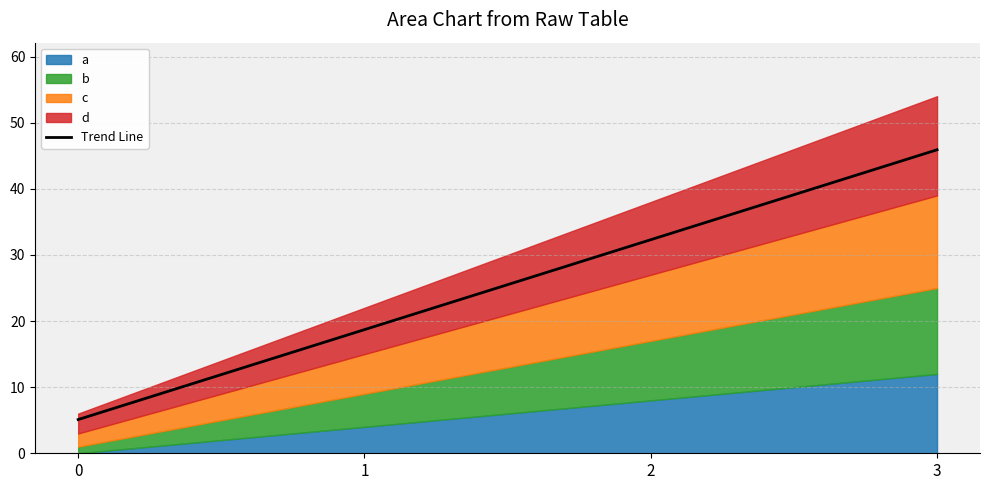

How many values exceed 32?

2